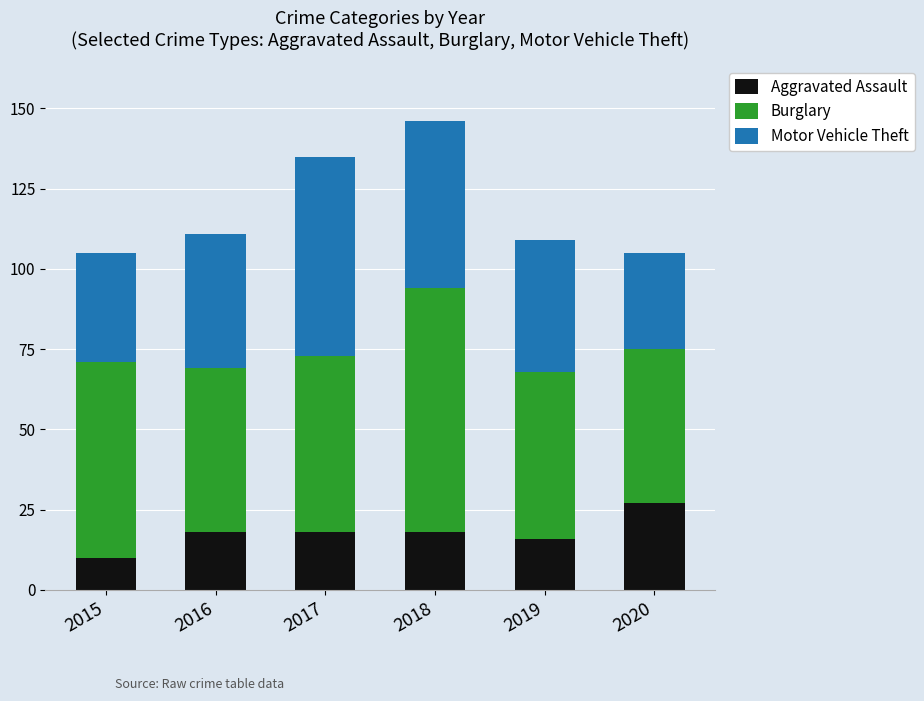

What is the maximum value for Aggravated Assault?

27